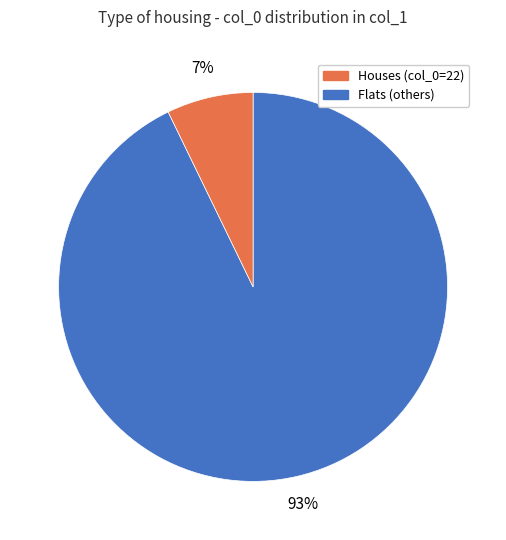

Does any single category account for the majority?

Yes